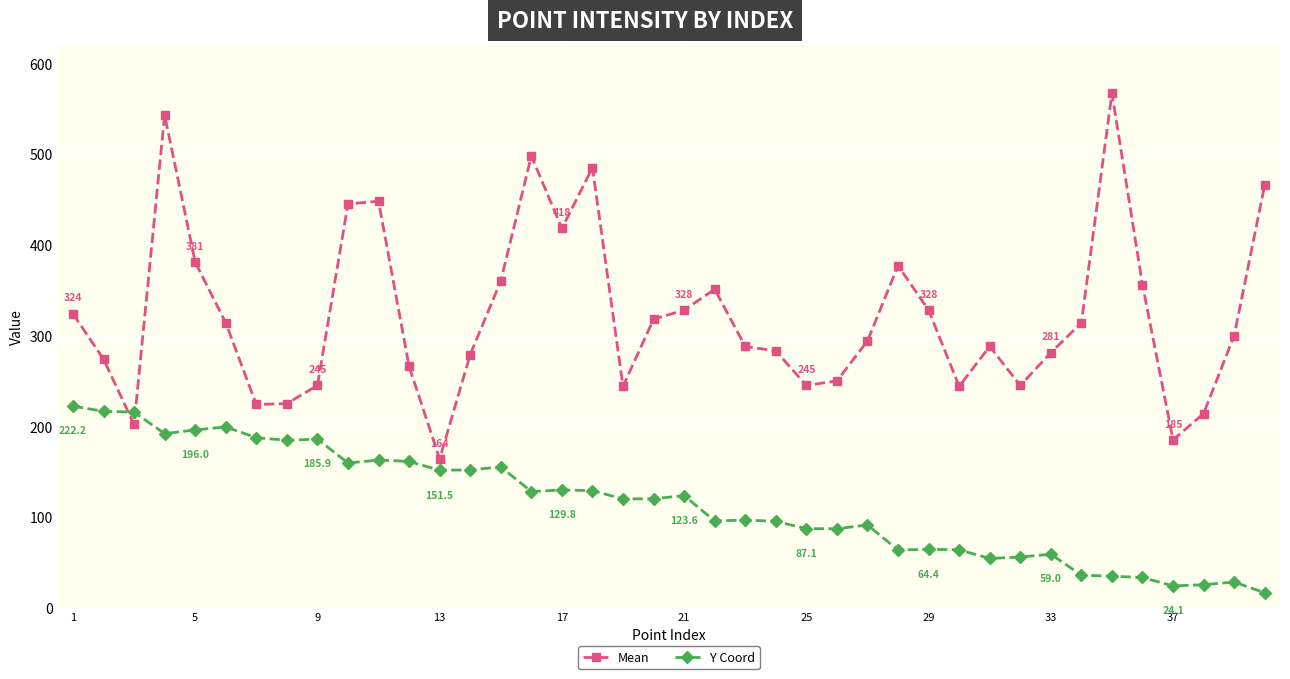

Rank the series by their maximum value, from highest to lowest.

Mean, Y Coord